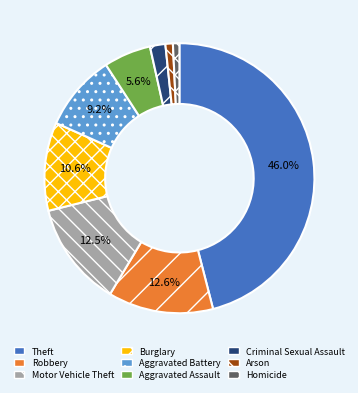

To the nearest percent, what percentage of the pie is Aggravated Battery?

9%